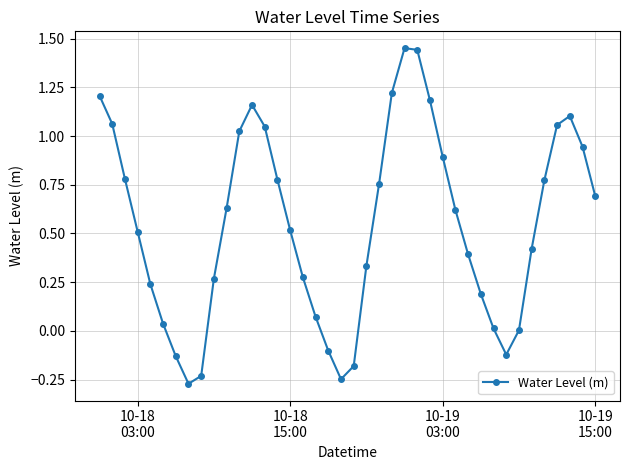

How many interior local peaks (higher than both neighbors) does the data have?

3